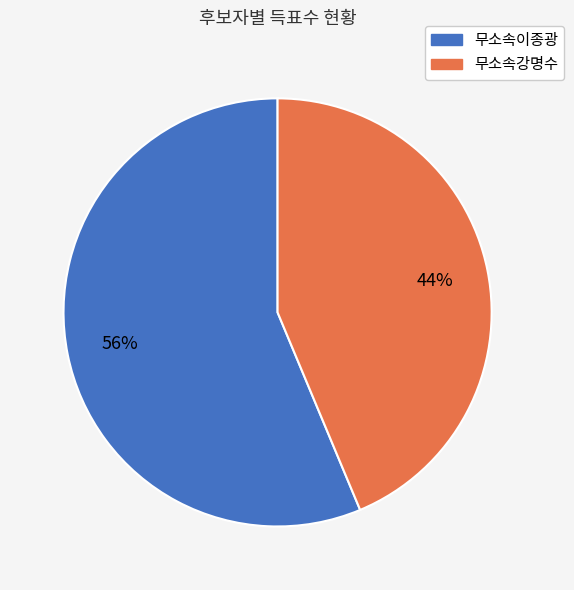

How many slices are in this pie chart?

2